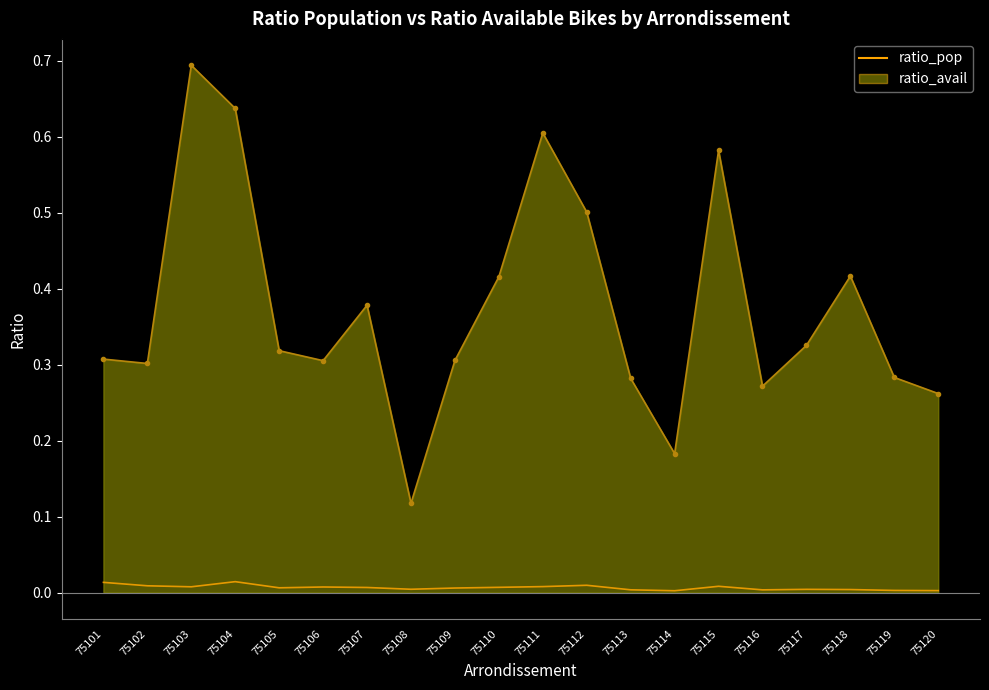

At 75101, list the series in order from smallest to largest.

ratio_pop, ratio_avail